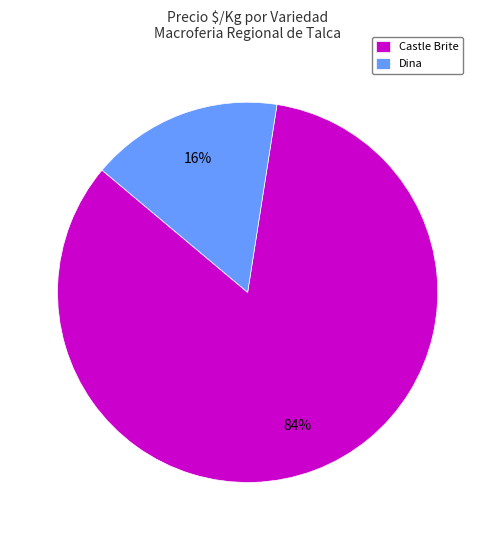

True or false: Dina accounts for 1% of the total.

False